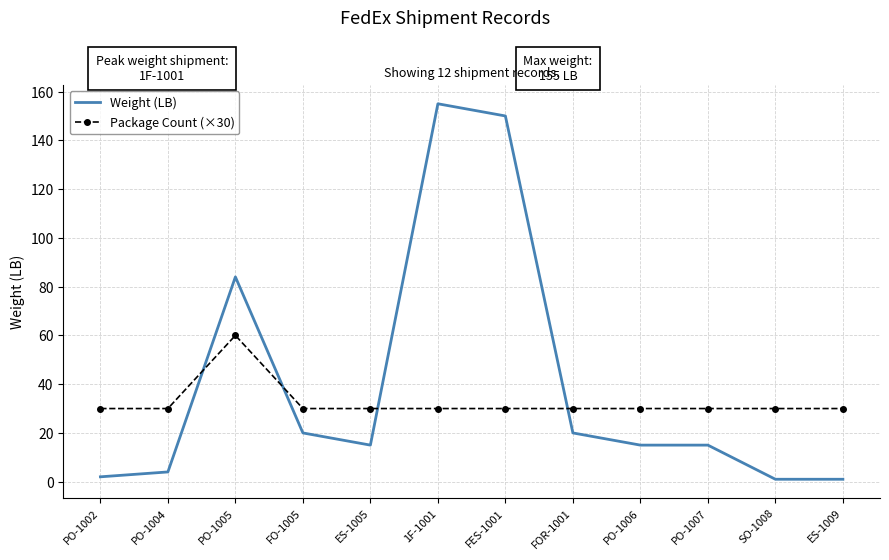

Which series ends up on top after the final intersection of Weight (LB) and Package Count (×30)?

Package Count (×30)